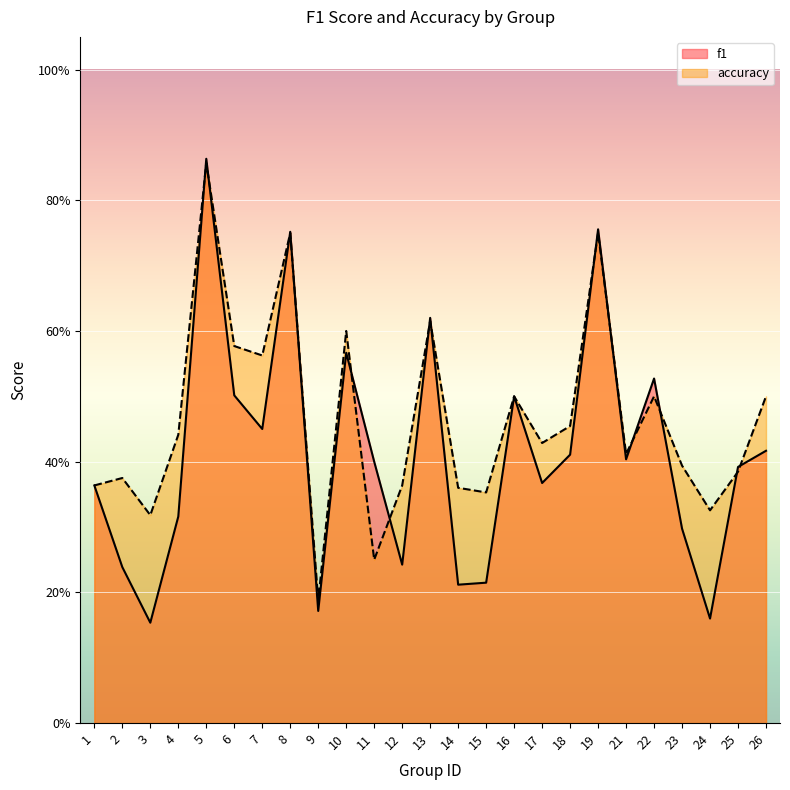

The accuracy series shows 0.1 at 14. True or false?

False